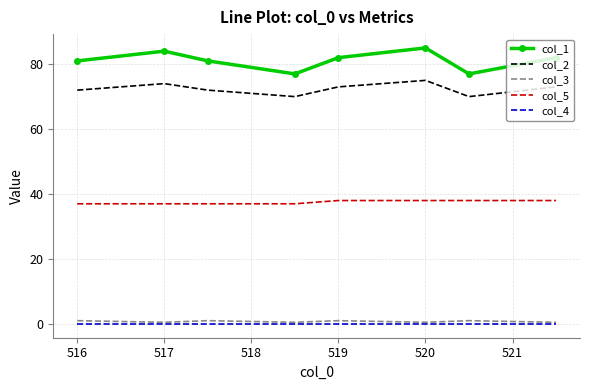

Which series has the largest total across all categories?

col_1